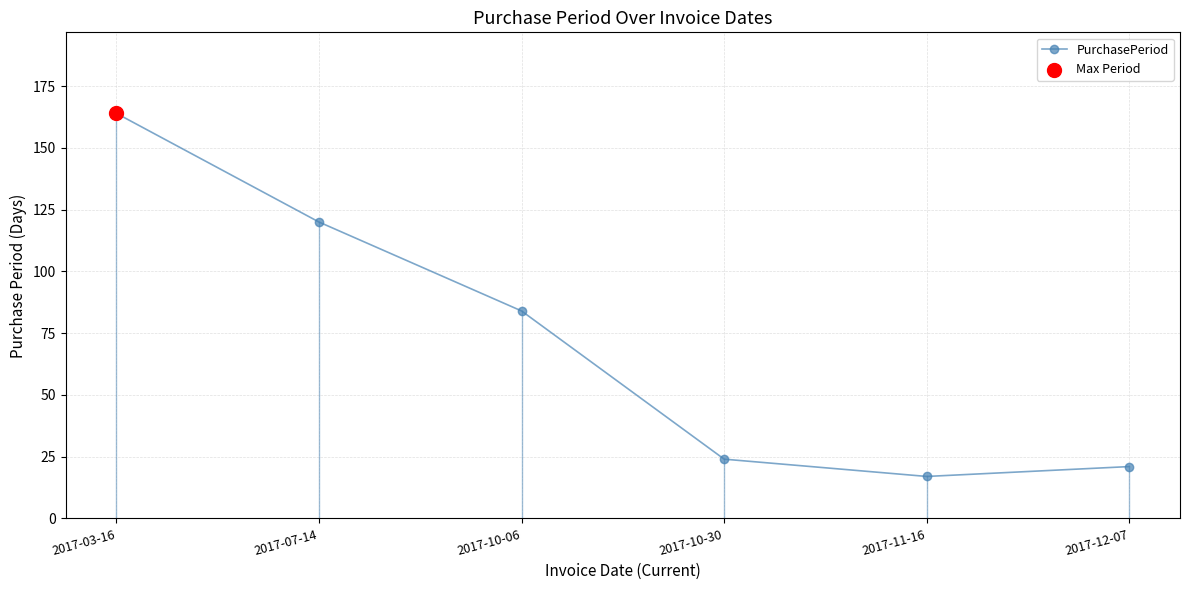

What is the ratio of the value at 2017-11-16 to the value at 2017-10-30?

0.7